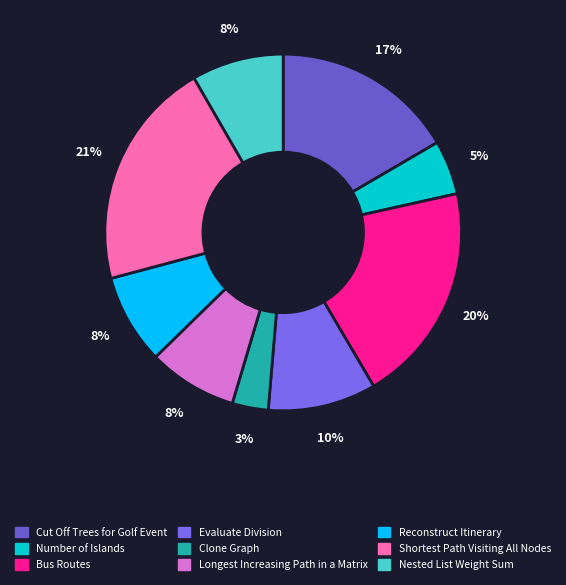

How many segments does this pie chart have?

9